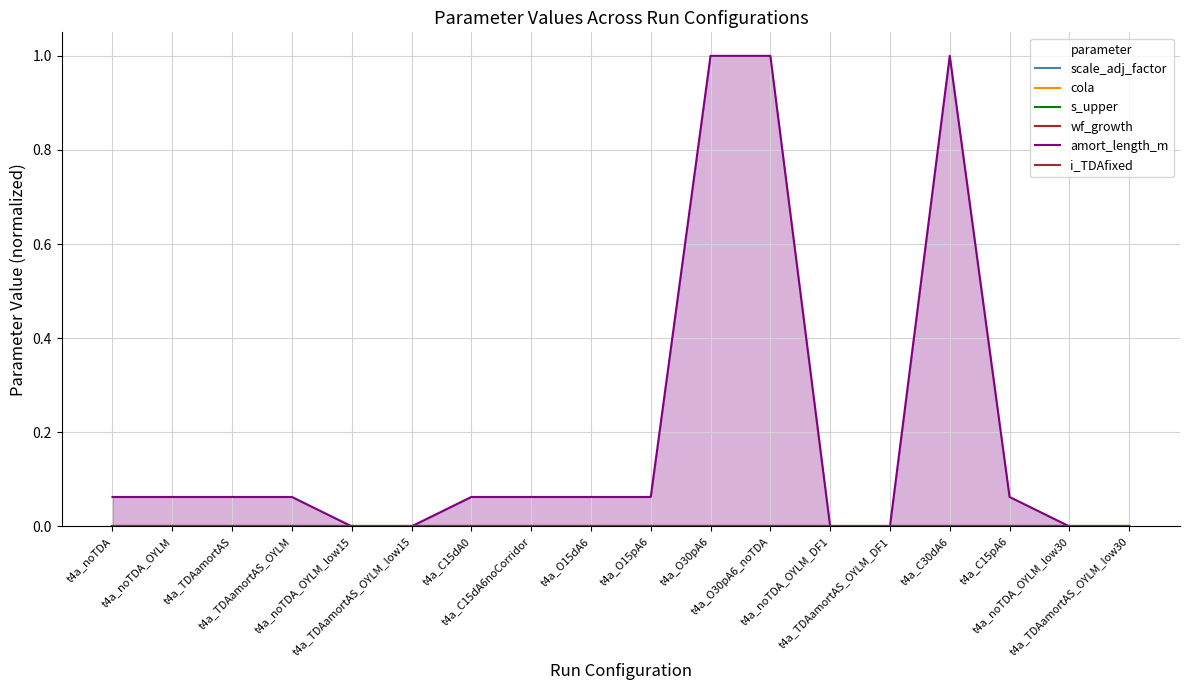

List the labels in order of wf_growth value, smallest first.

t4a_noTDA, t4a_noTDA_OYLM, t4a_TDAamortAS, t4a_TDAamortAS_OYLM, t4a_noTDA_OYLM_low15, t4a_TDAamortAS_OYLM_low15, t4a_C15dA0, t4a_C15dA6noCorridor, t4a_O15dA6, t4a_O15pA6, t4a_O30pA6, t4a_O30pA6_noTDA, t4a_noTDA_OYLM_DF1, t4a_TDAamortAS_OYLM_DF1, t4a_C30dA6, t4a_C15pA6, t4a_noTDA_OYLM_low30, t4a_TDAamortAS_OYLM_low30